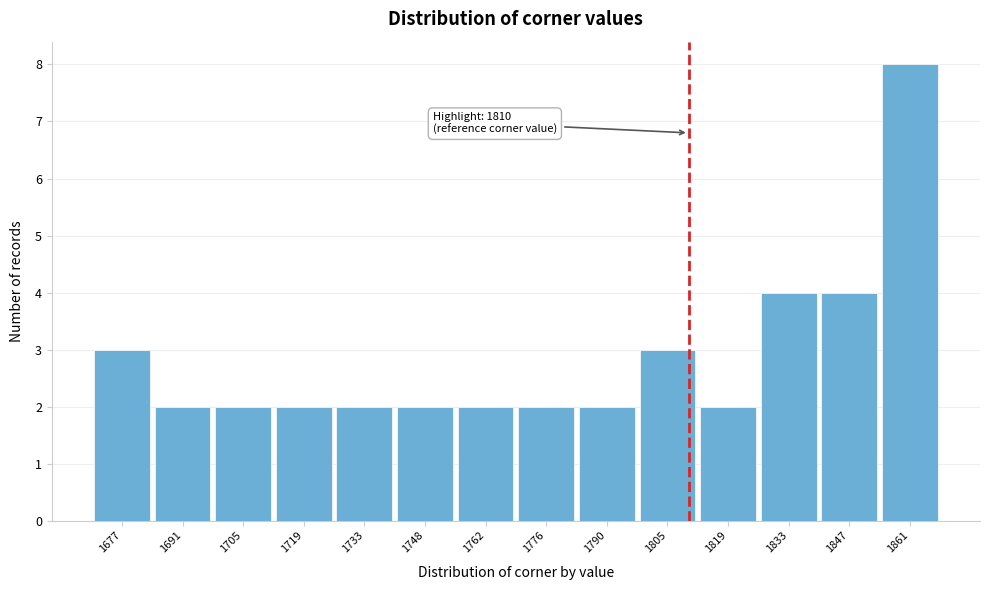

Over which range of the x-axis is the bar tallest?

1854 to 1870